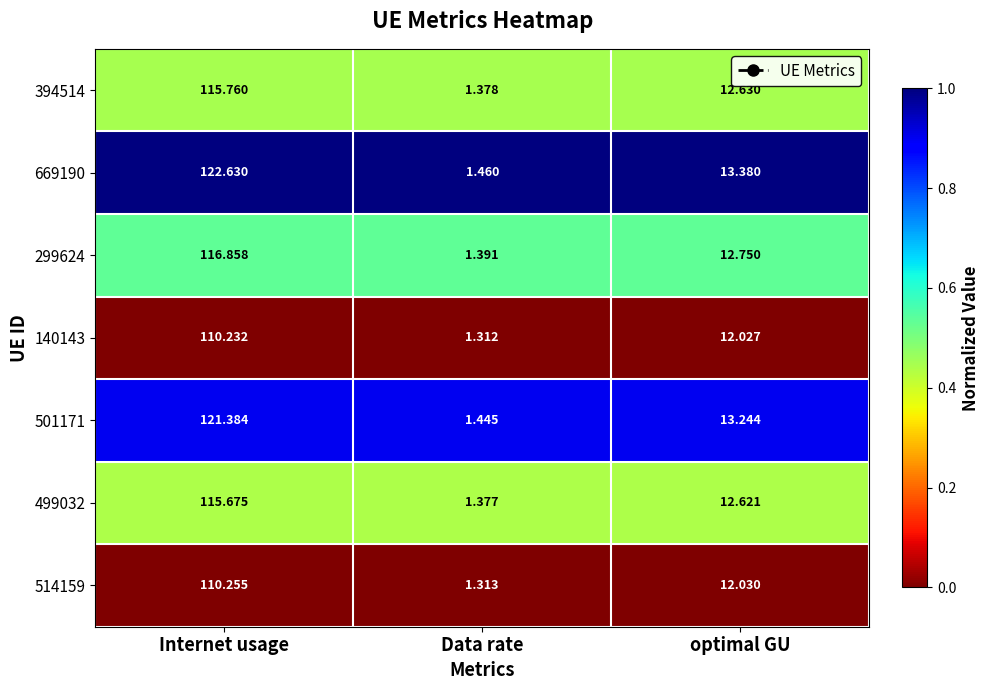

At which label is 140143 closest to 55?

optimal GU